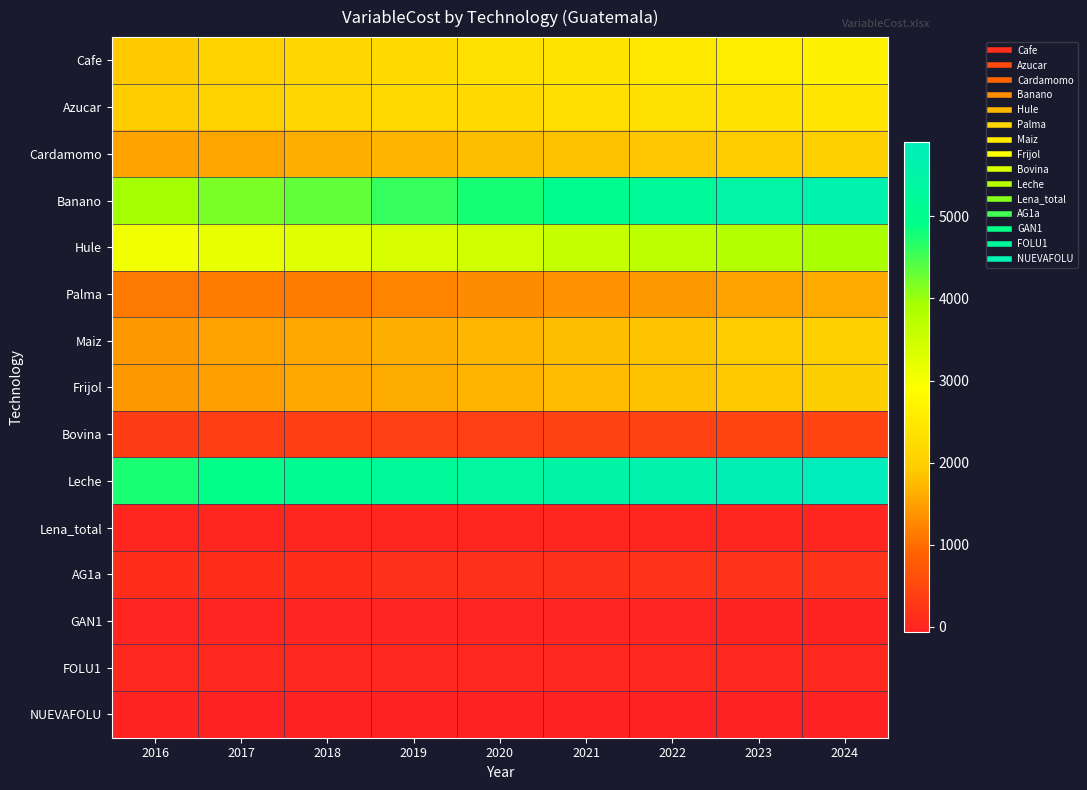

Rank the series at 2016 from highest to lowest value.

Leche, Banano, Hule, Azucar, Cafe, Cardamomo, Maiz, Frijol, Palma, Bovina, AG1a, FOLU1, Lena_total, GAN1, NUEVAFOLU